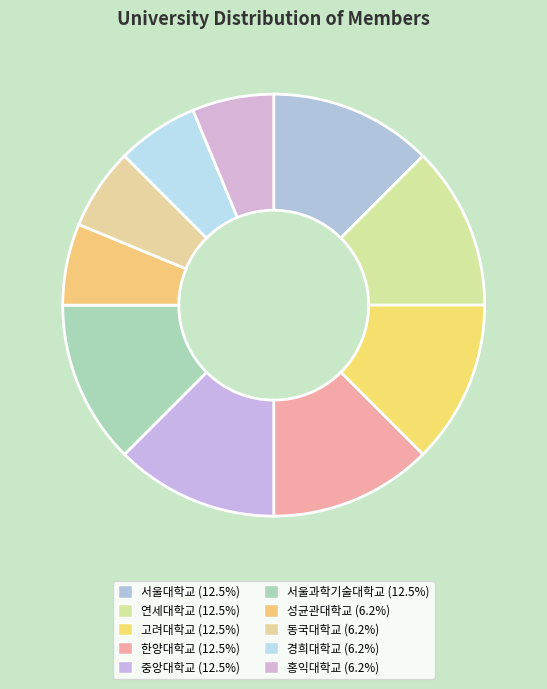

How many slices are in this pie chart?

10